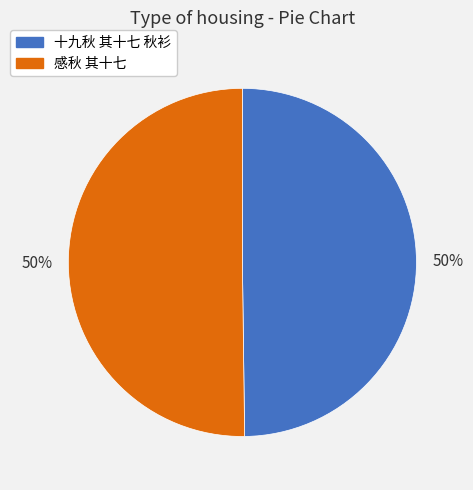

To the nearest percent, what is the combined percentage of 感秋 其十七 and 十九秋 其十七 秋衫?

100%